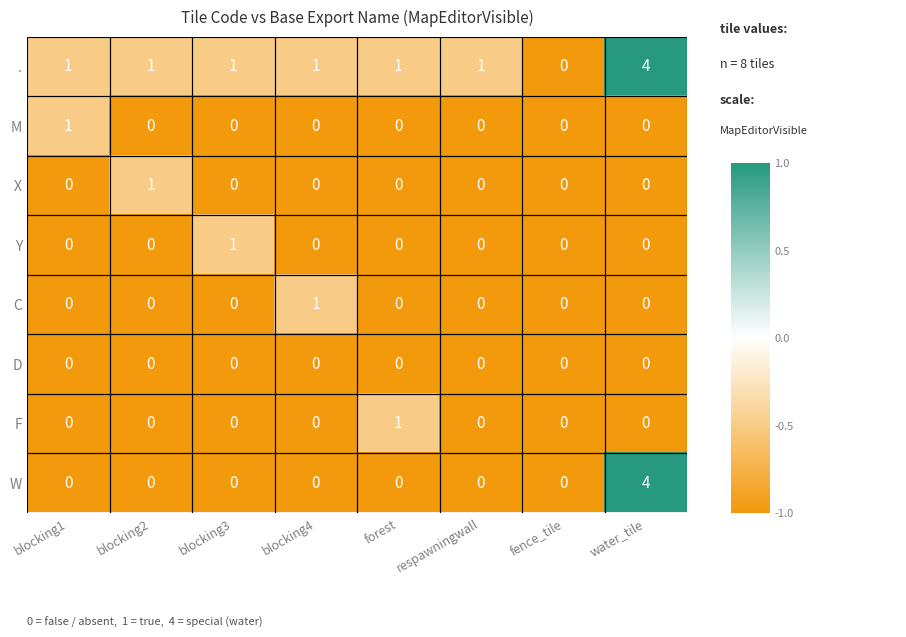

What is the total value across all series at water_tile?

8